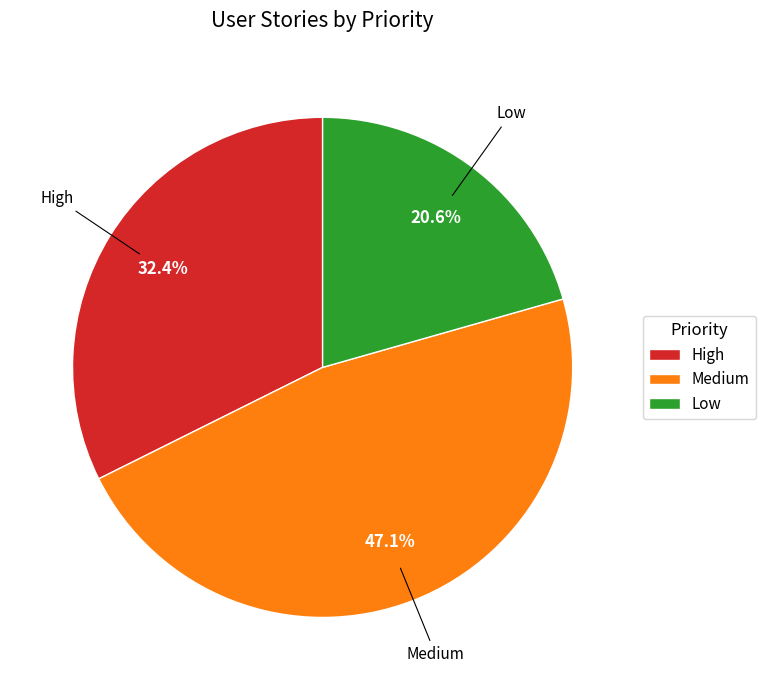

What percentage is the High slice, to the nearest percent?

32%